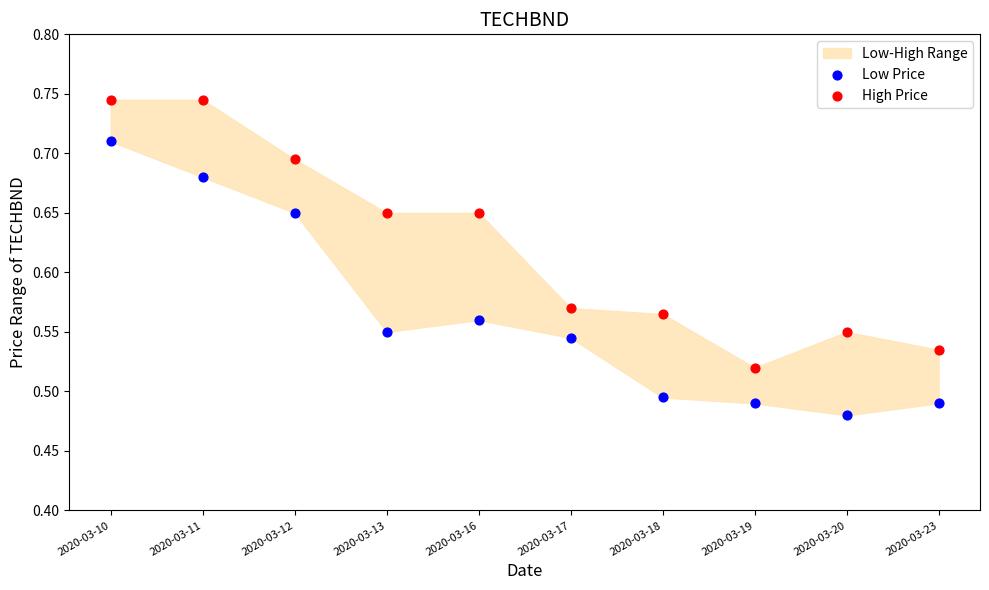

Across all data points, what is the range of Y values (max minus min)?

0.3